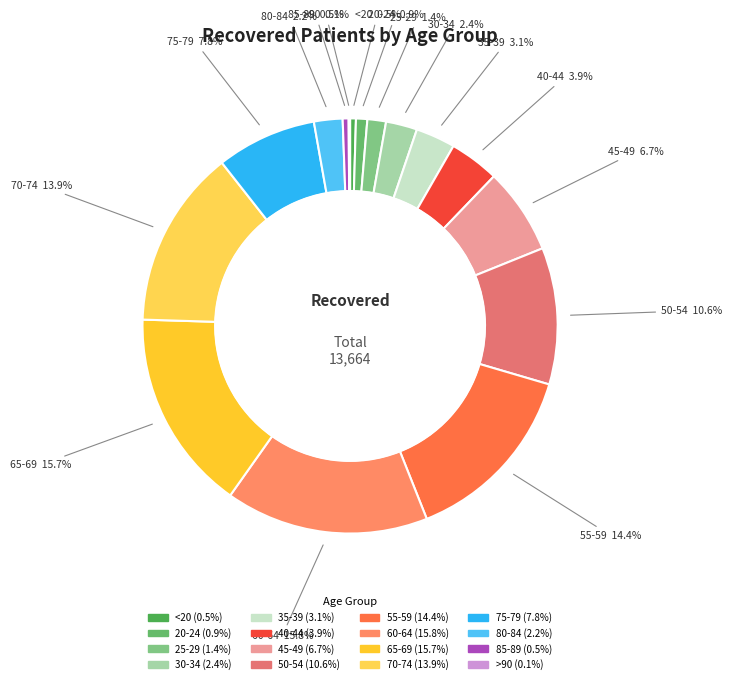

Between <20 and 25-29, which is larger?

25-29